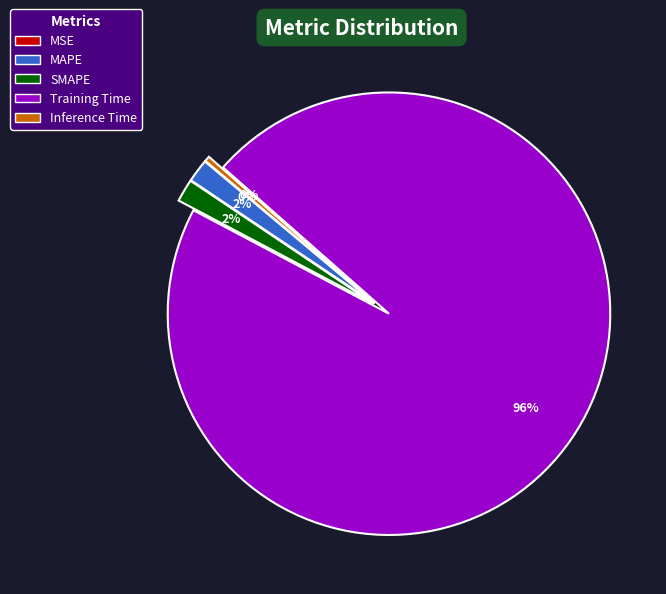

To the nearest percent, what is the difference between the largest and smallest slice percentages?

96%